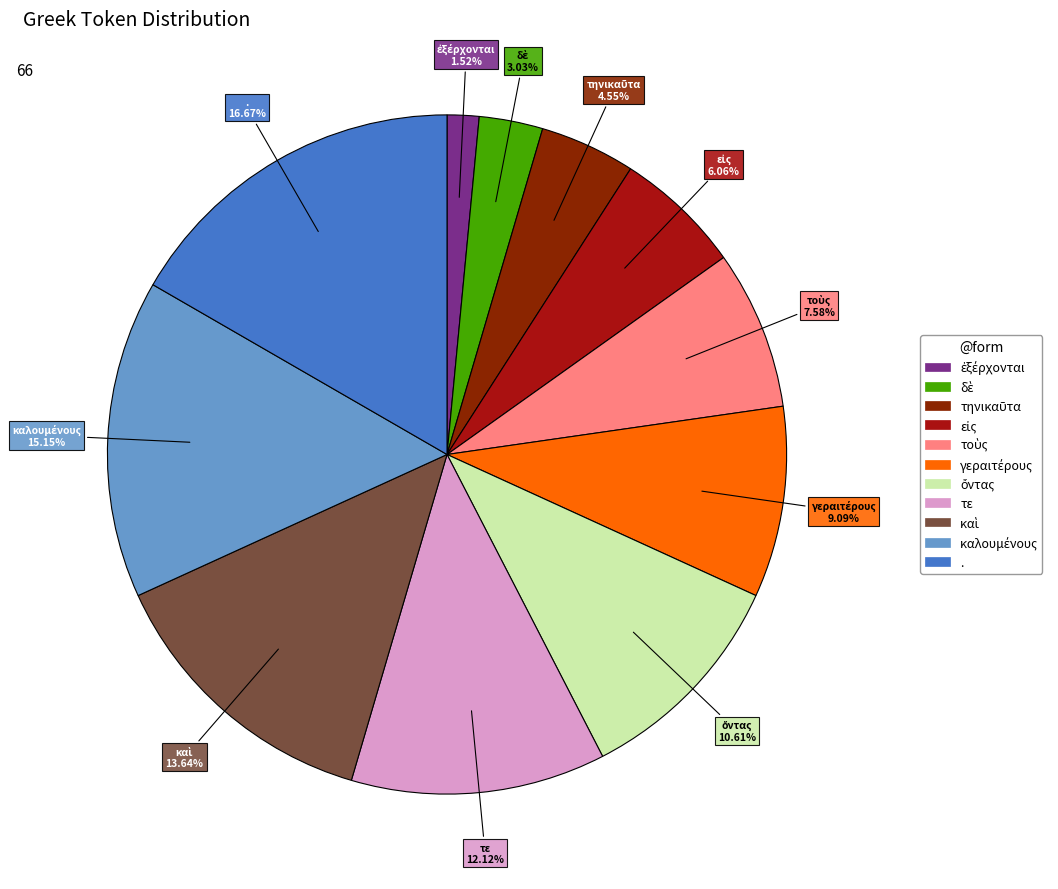

Which category has the biggest portion of the pie?

.